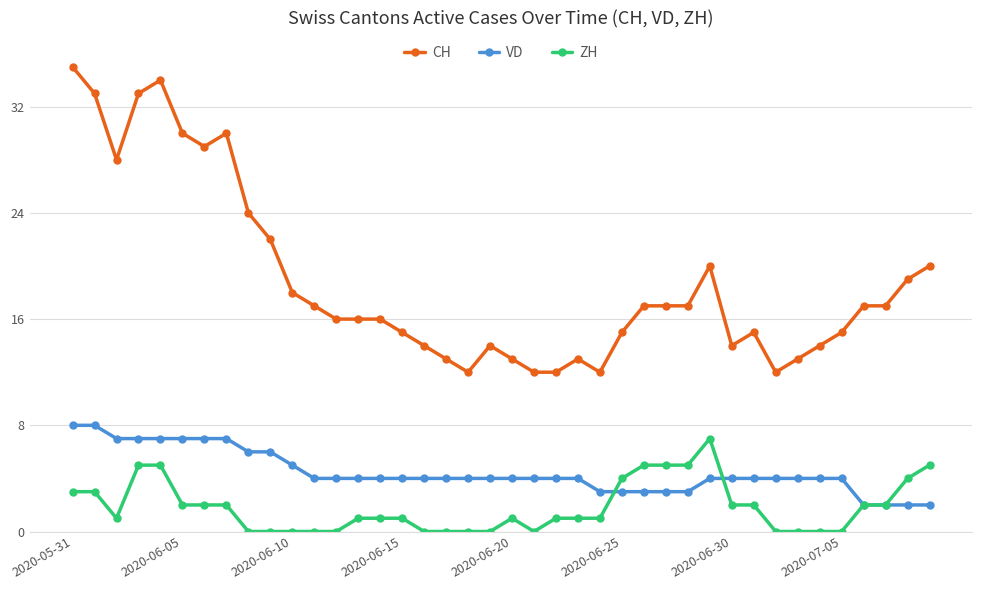

Count the number of data series in this chart.

3